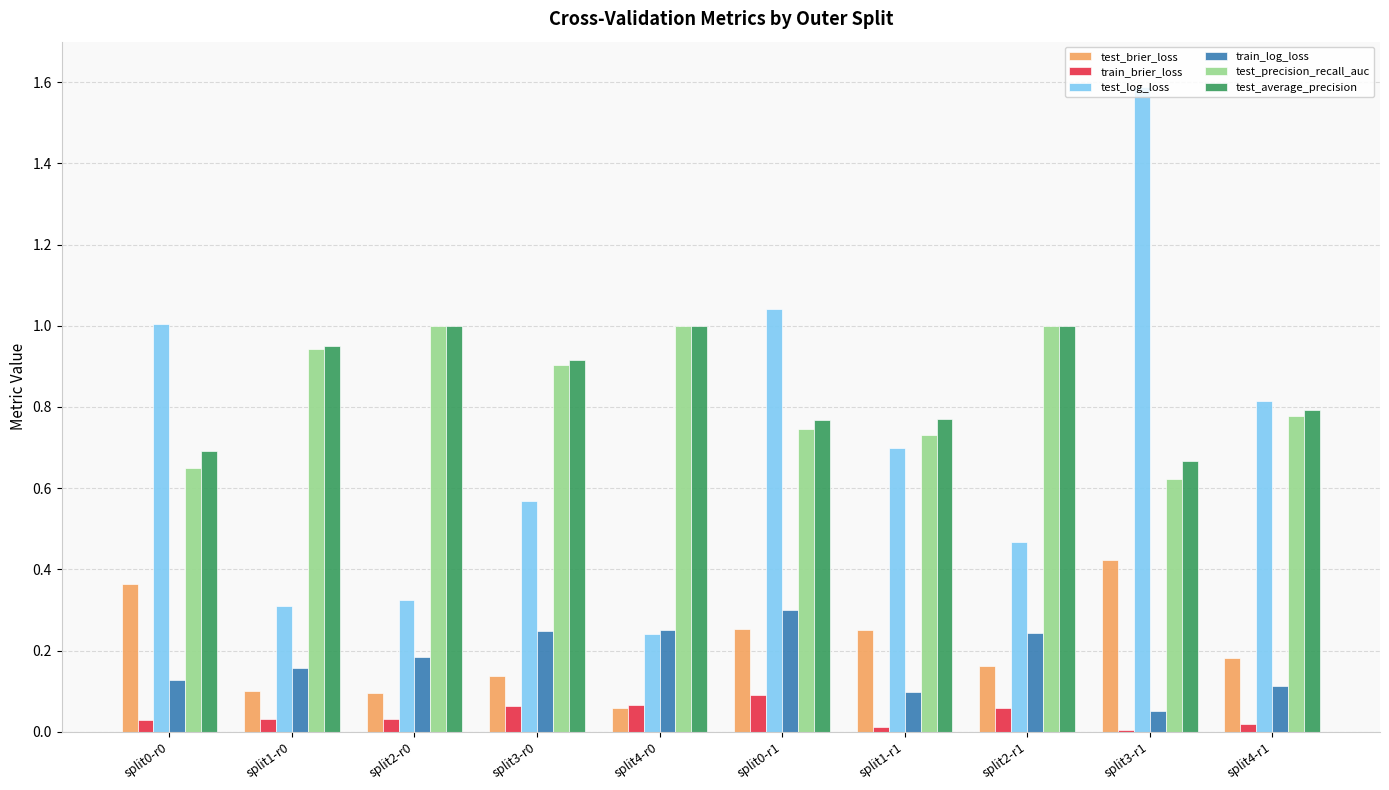

Is the value of train_log_loss at split0-r0 greater than the value of test_brier_loss at split2-r1?

No